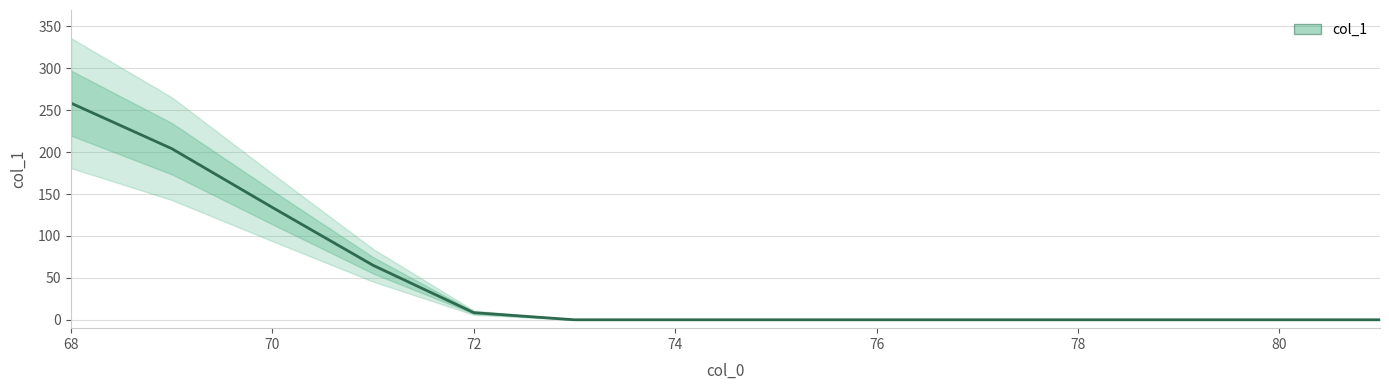

What is the greatest value displayed?

258.4